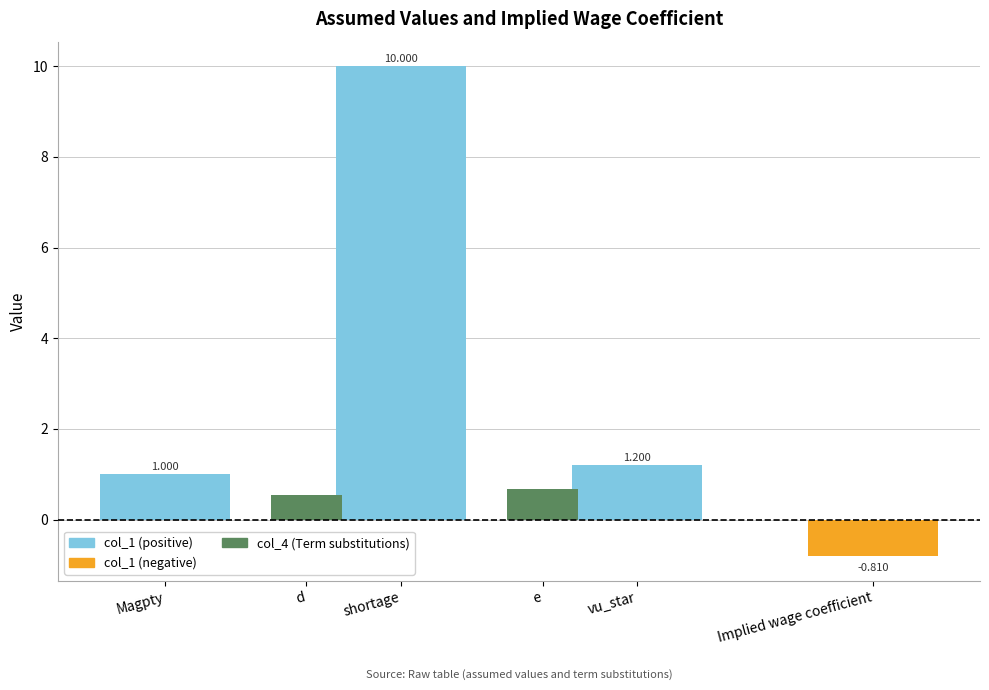

The value at Implied wage coefficient is -0.8. True or false?

True